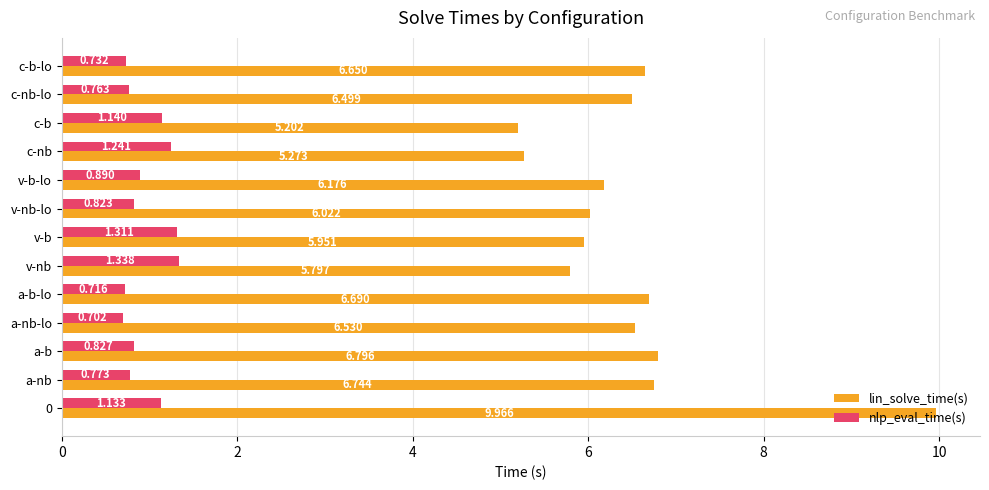

What is the difference between the maximum and second lowest values in the lin_solve_time(s) series?

4.7